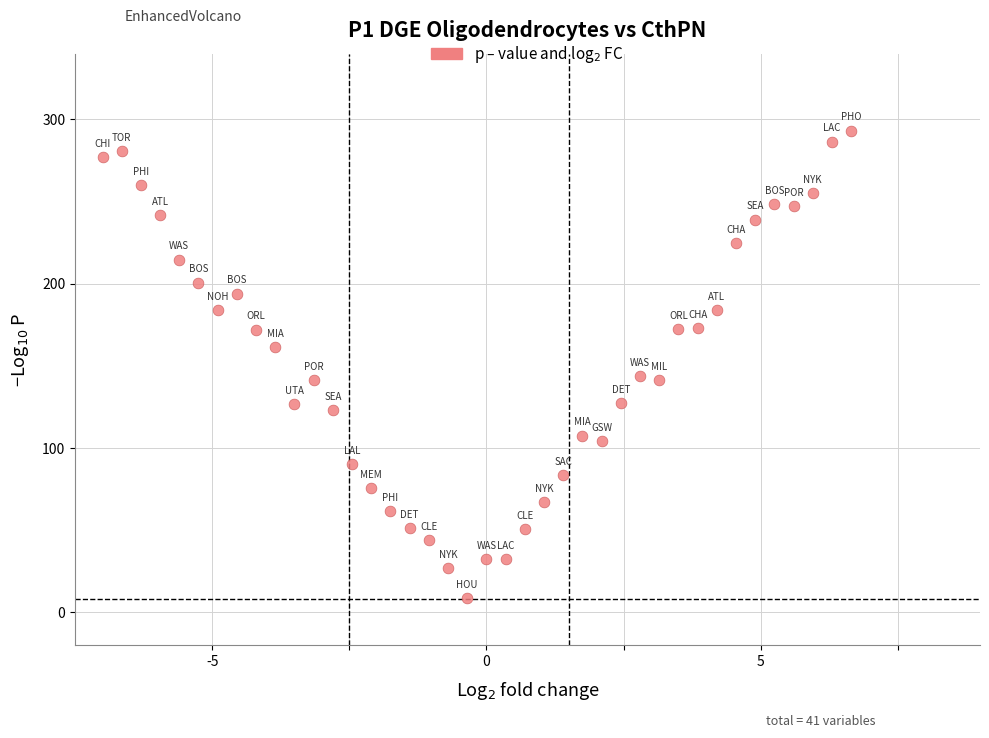

What is the range of Y values (max minus min)?

284.5